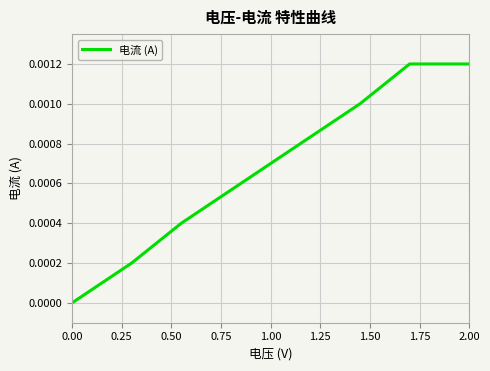

True or false: the data has more than 1 interior local peaks.

False